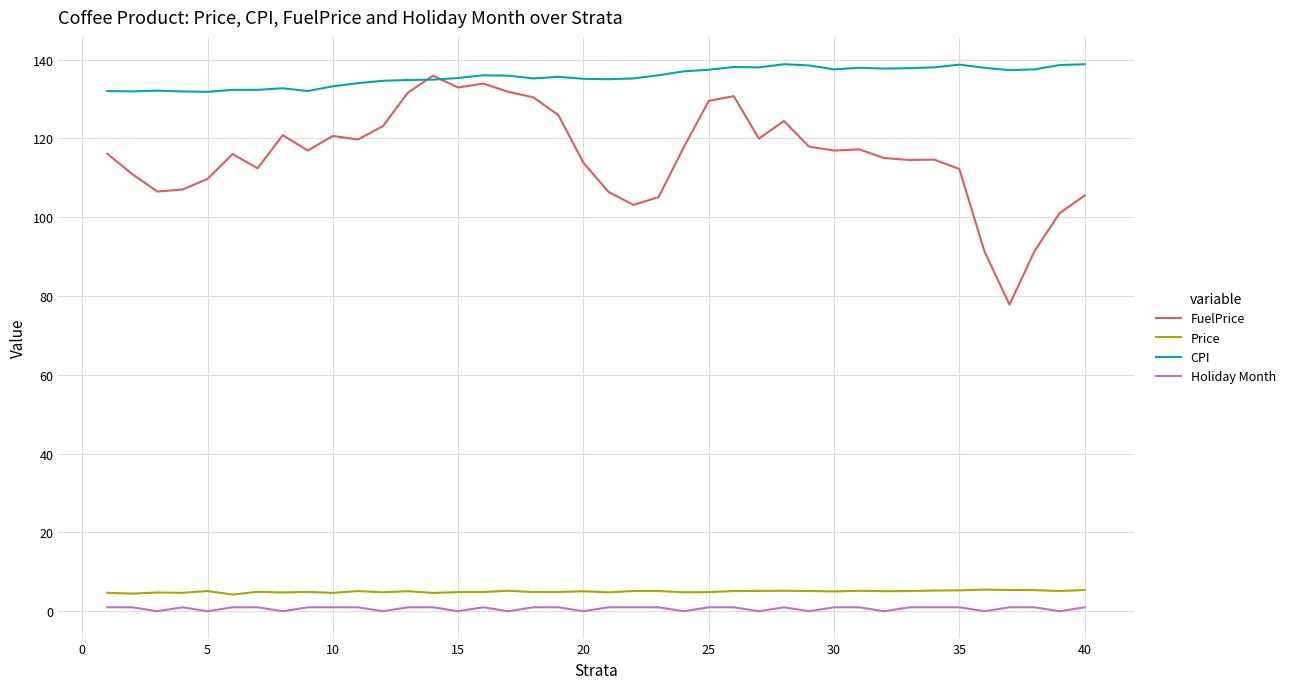

What are all the series names shown in the legend?

FuelPrice, Price, CPI, Holiday Month